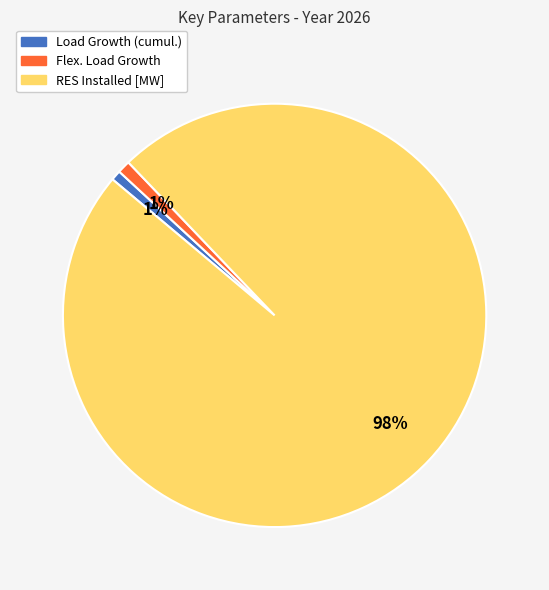

The RES Installed [MW] slice represents 98% of the pie. True or false?

True